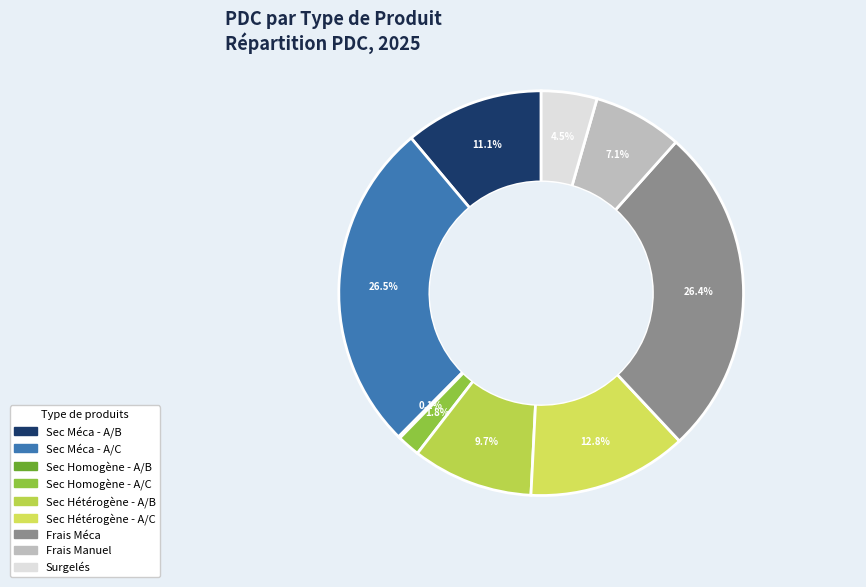

To the nearest percent, what is the difference between the largest and smallest slice percentages?

26%